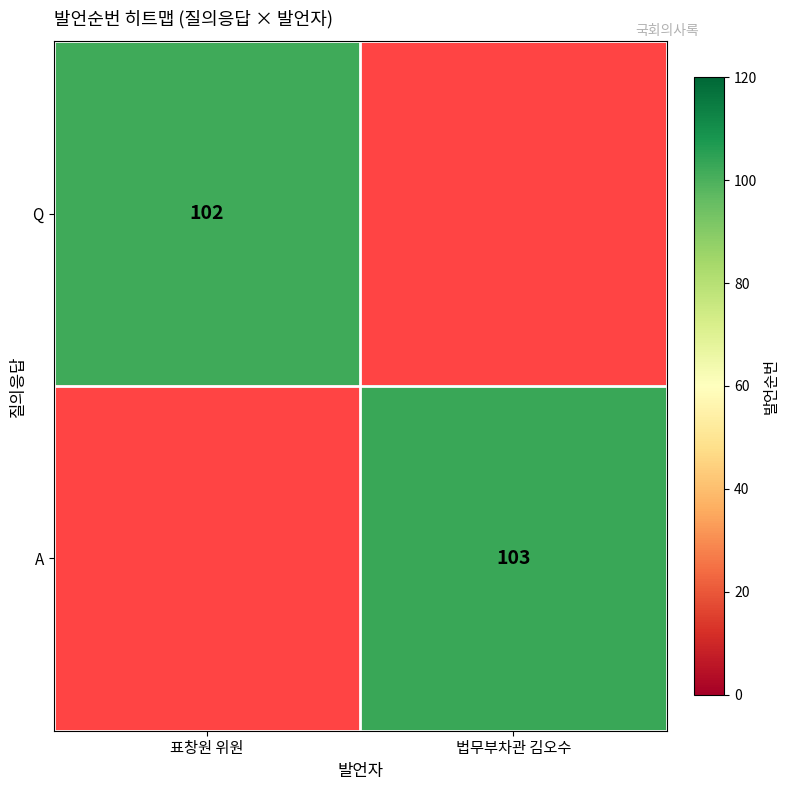

What is the smallest value displayed?

102.0